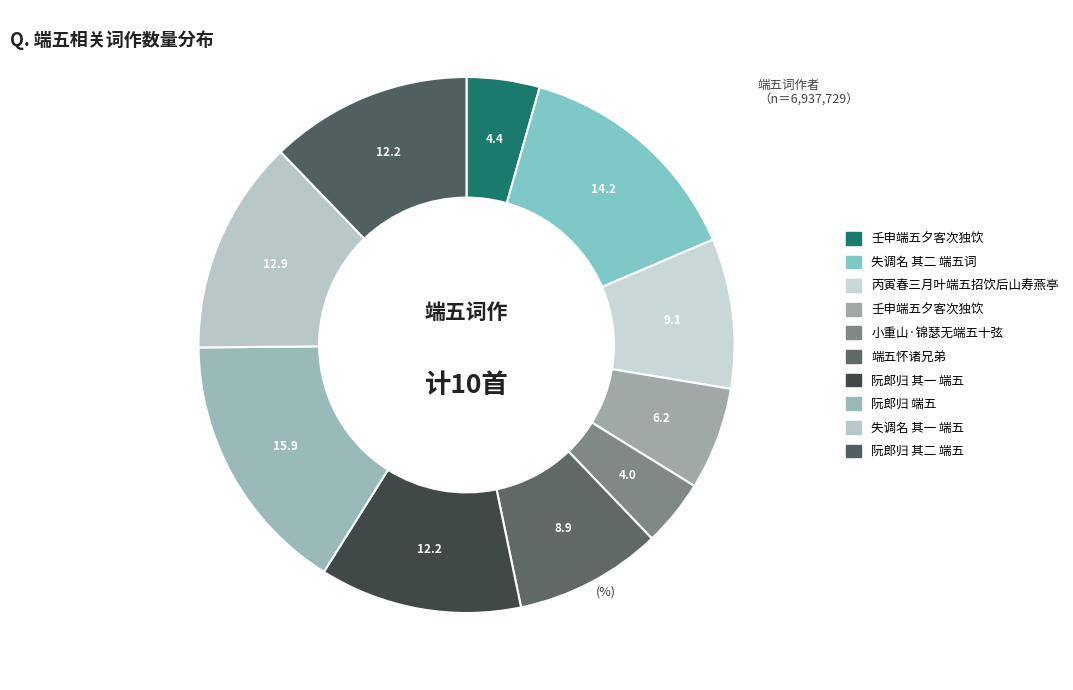

Rank the categories by value from lowest to highest.

小重山·锦瑟无端五十弦, 壬申端五夕客次独饮, 壬申端五夕客次独饮, 端五怀诸兄弟, 丙寅春三月叶端五招饮后山寿燕亭, 阮郎归 其一 端五, 阮郎归 其二 端五, 失调名 其一 端五, 失调名 其二 端五词, 阮郎归 端五